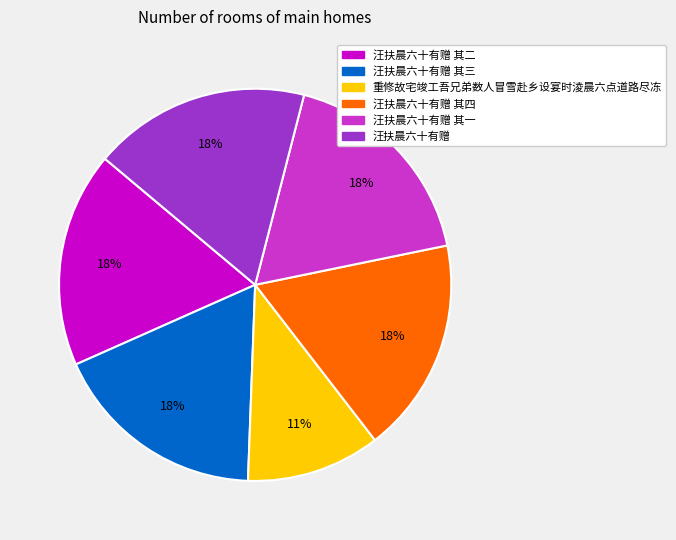

Is there any slice that represents more than half of the pie?

No